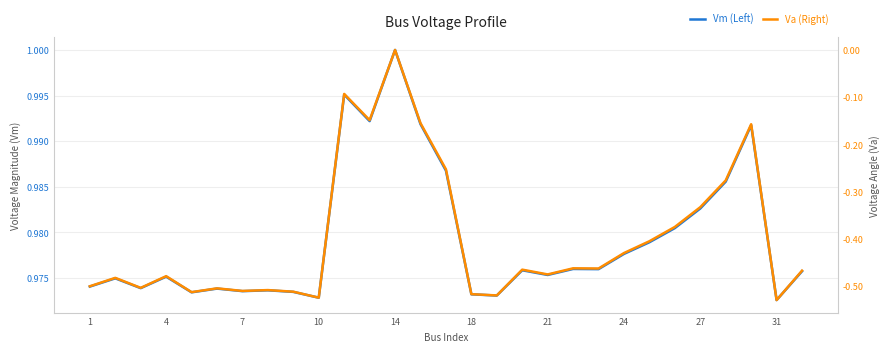

Rank the series by their maximum value, from lowest to highest.

Va (Right), Vm (Left)